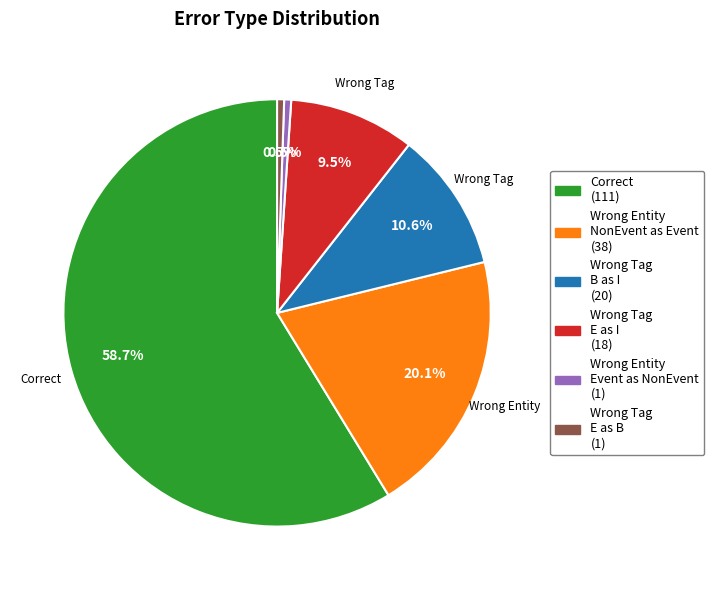

Does any single category account for the majority?

Yes